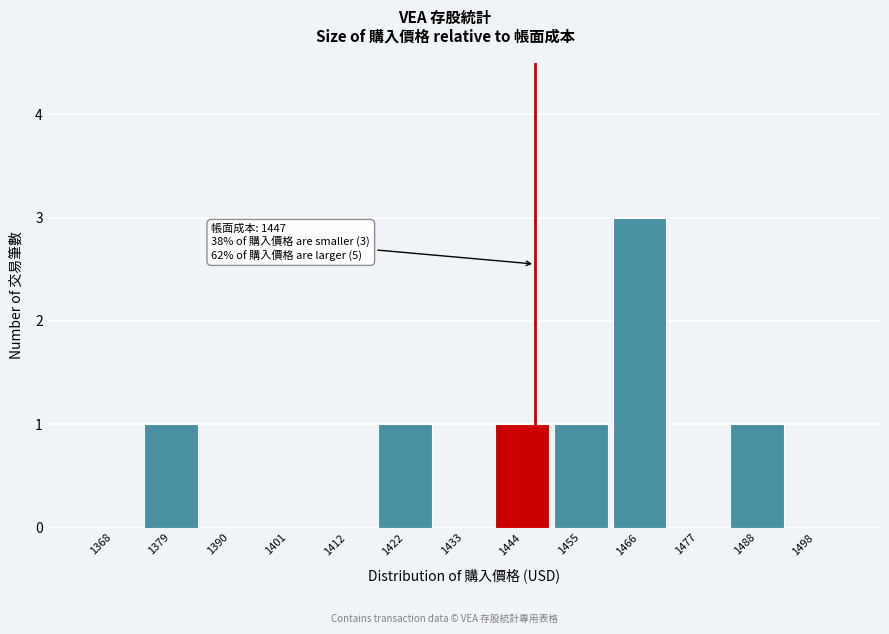

Over which range of the x-axis is the bar tallest?

1460 to 1472